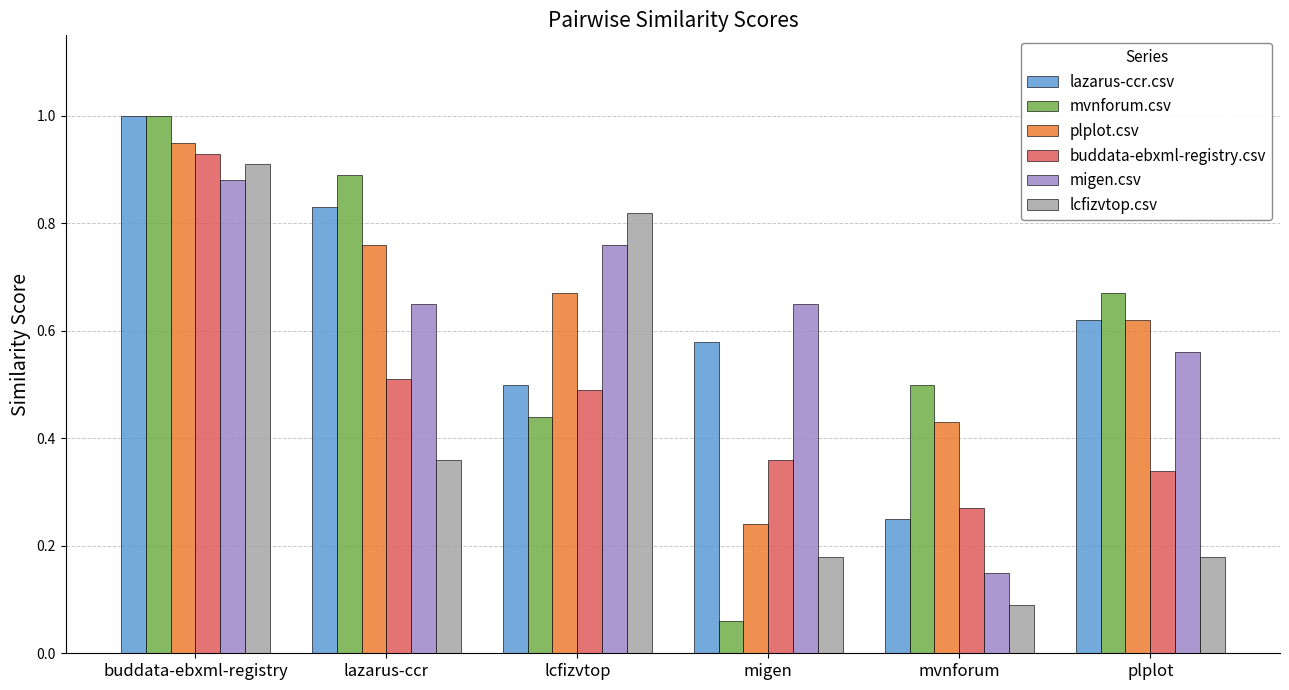

At which category is the sum across all series the highest?

buddata-ebxml-registry